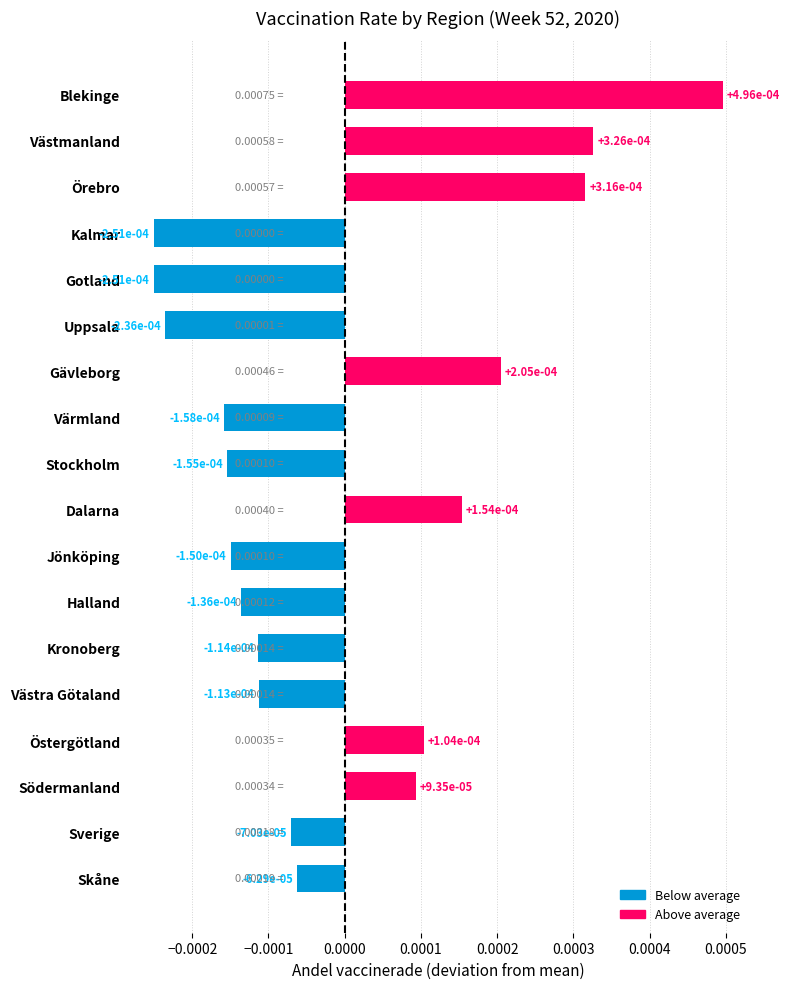

What is the label of the 9th bar from the top?

Stockholm